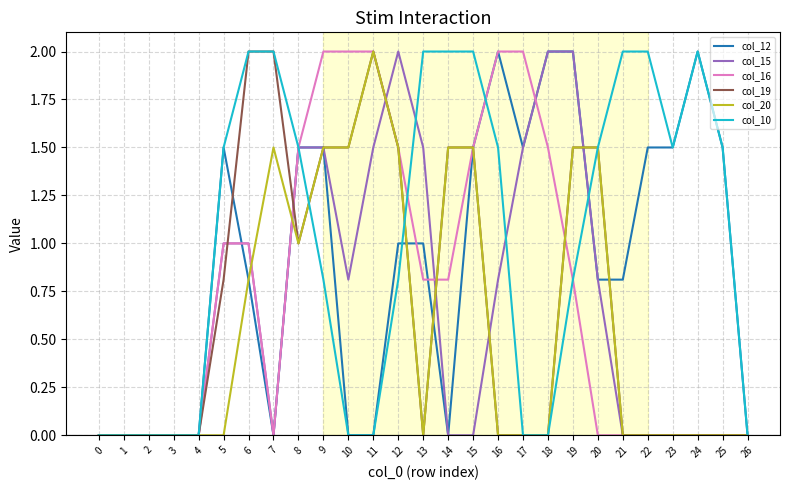

True or false: col_16 has a value of 2.4 at 15.

False